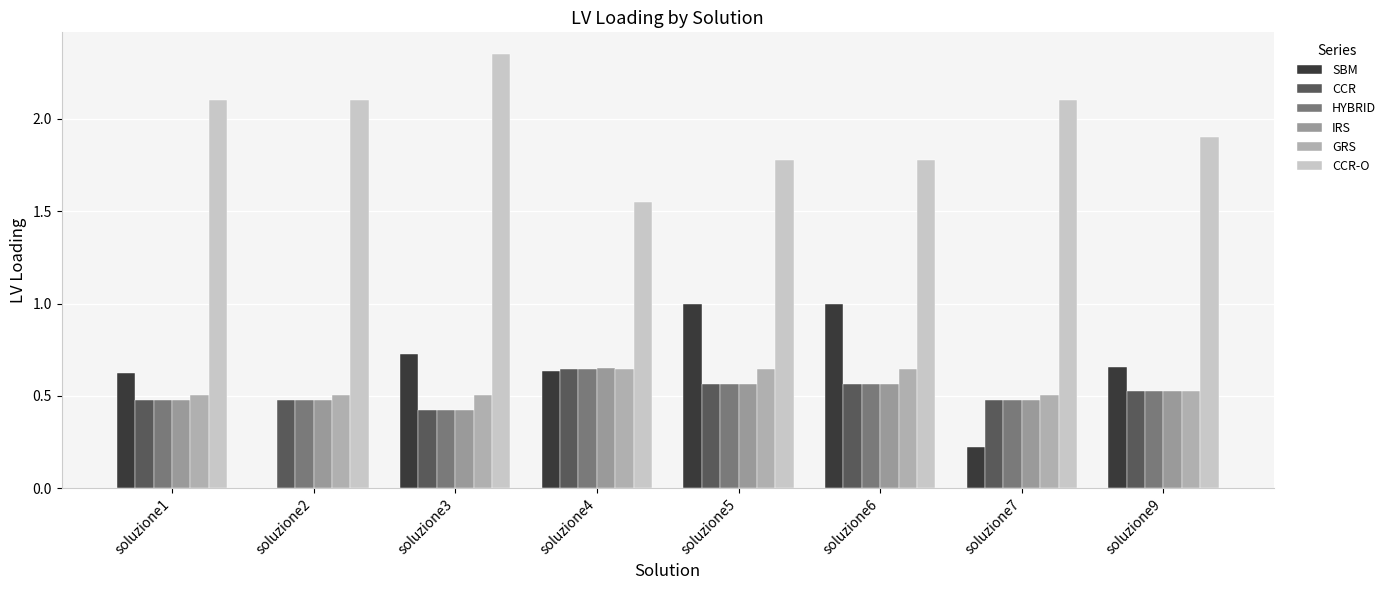

What are all the series names shown in the legend?

SBM, CCR, HYBRID, IRS, GRS, CCR-O